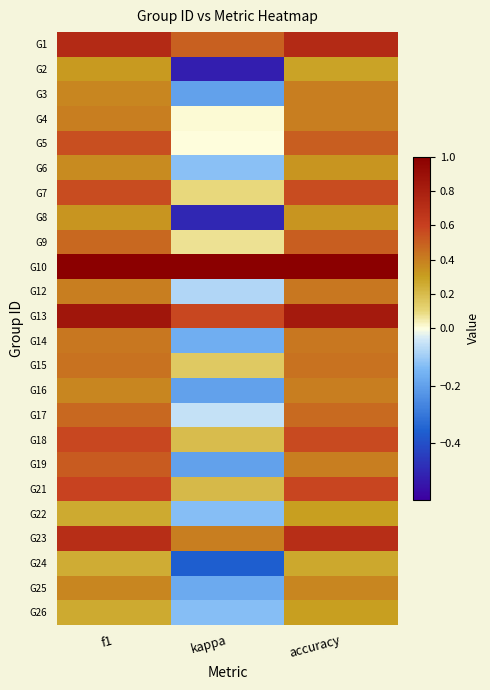

Count the number of categories in the chart.

3